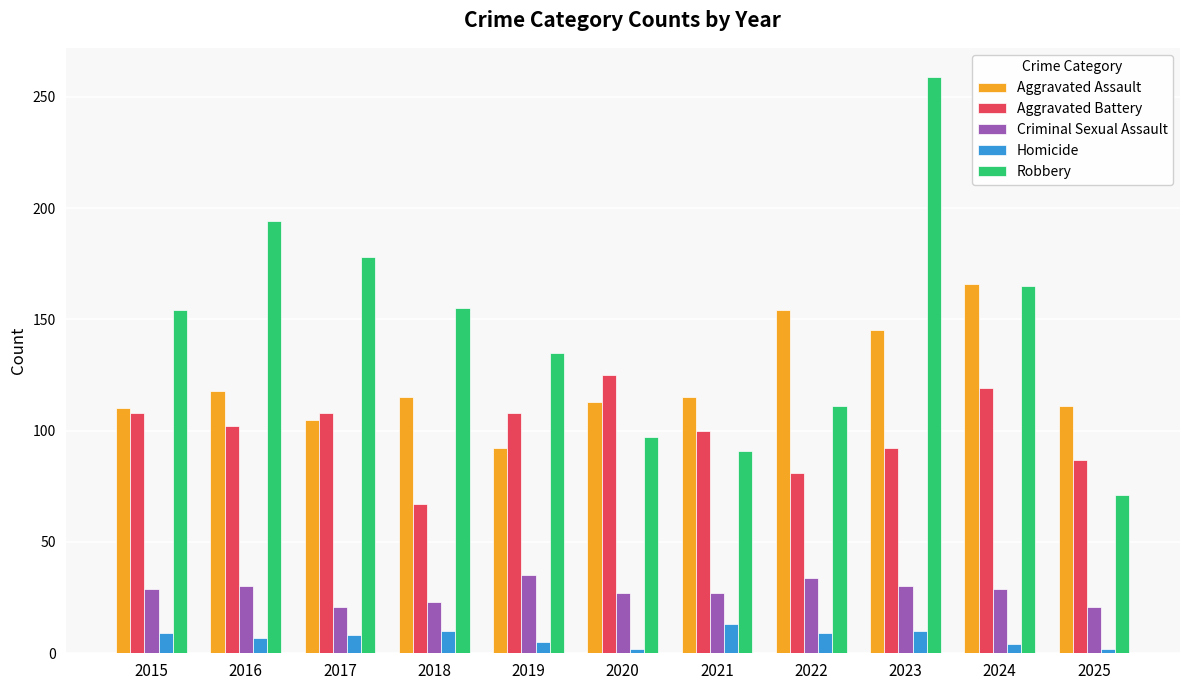

Which series has the widest spread of values?

Robbery